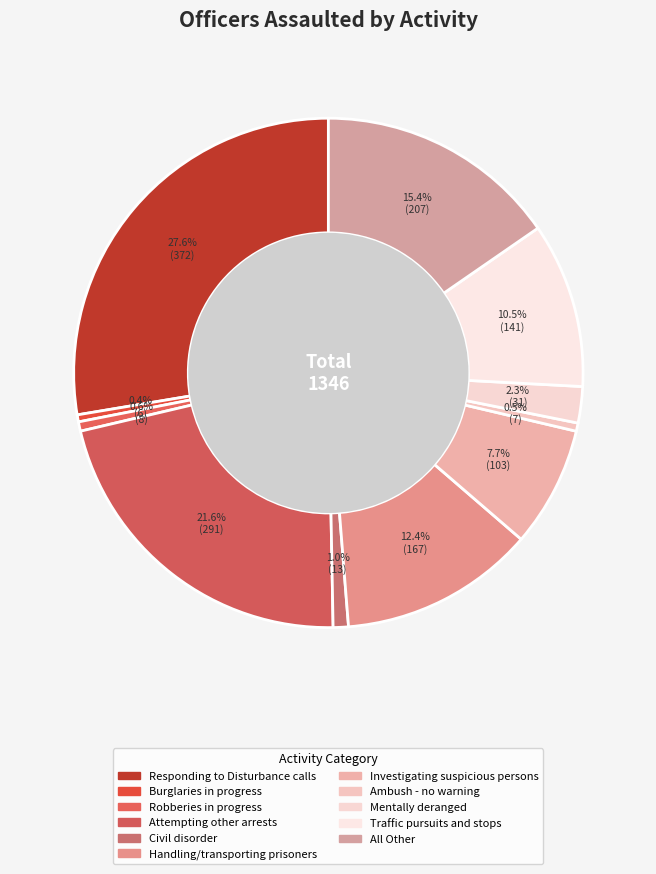

To the nearest percent, what percentage of the pie is Handling/transporting prisoners?

12%